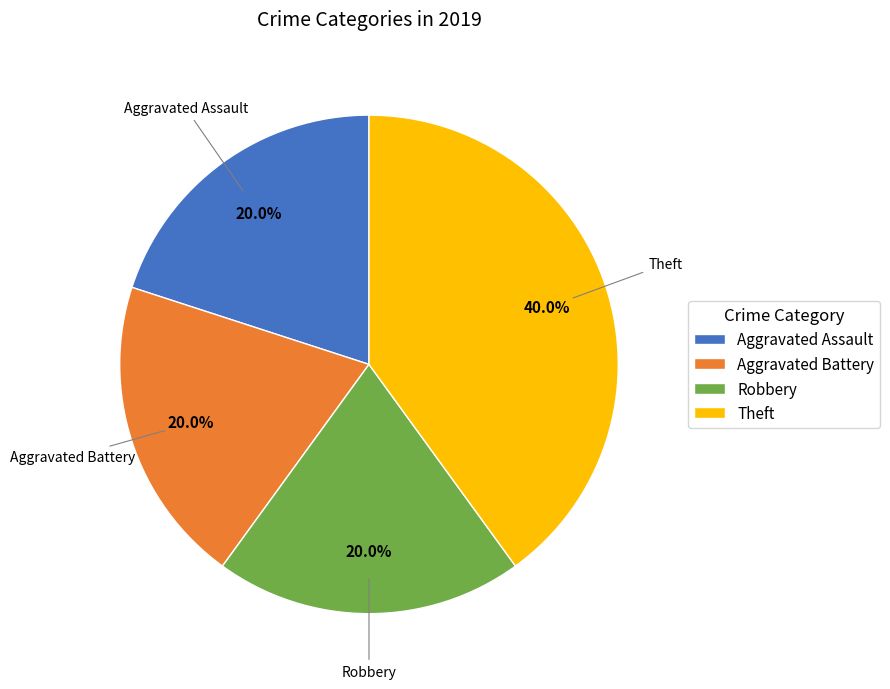

What is the ratio of the value at Aggravated Battery to the value at Aggravated Assault?

1.0